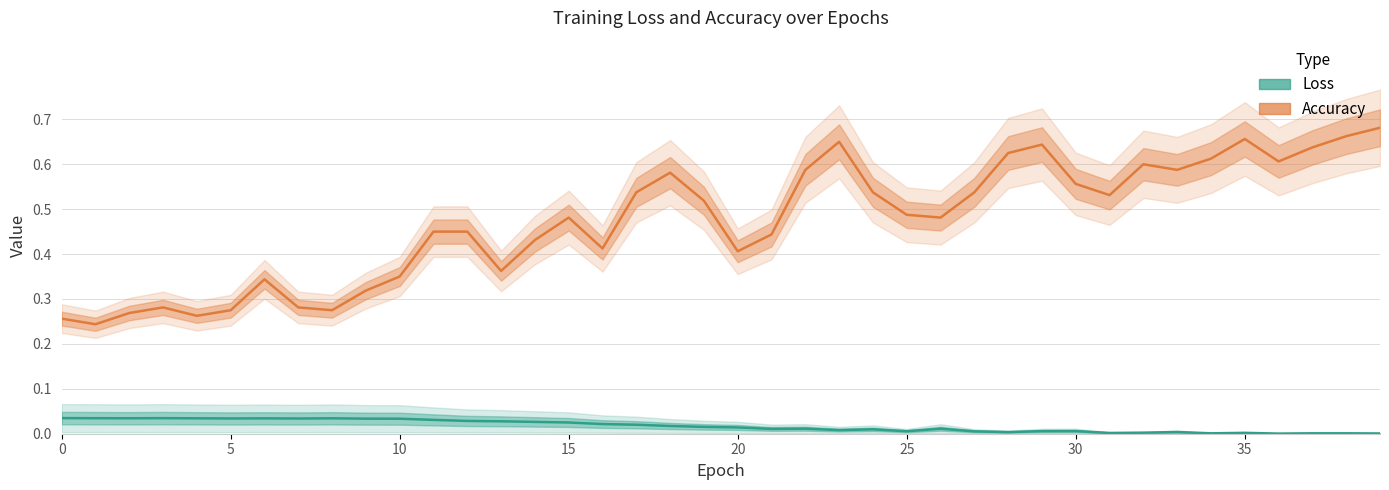

Reading left to right, what are all the values shown in this chart?

loss: 0.0	0.0	0.0	0.0	0.0	0.0	0.0	0.0	0.0	0.0	0.0	0.0	0.0	0.0	0.0	0.0	0.0	0.0	0.0	0.0	0.0	0.0	0.0	0.0	0.0	0.0	0.0	0.0	0.0	0.0	0.0	0.0	0.0	0.0	0.0	0.0	0.0	0.0	0.0	0.0
accuracy: 0.3	0.2	0.3	0.3	0.3	0.3	0.3	0.3	0.3	0.3	0.3	0.5	0.5	0.4	0.4	0.5	0.4	0.5	0.6	0.5	0.4	0.4	0.6	0.7	0.5	0.5	0.5	0.5	0.6	0.6	0.6	0.5	0.6	0.6	0.6	0.7	0.6	0.6	0.7	0.7